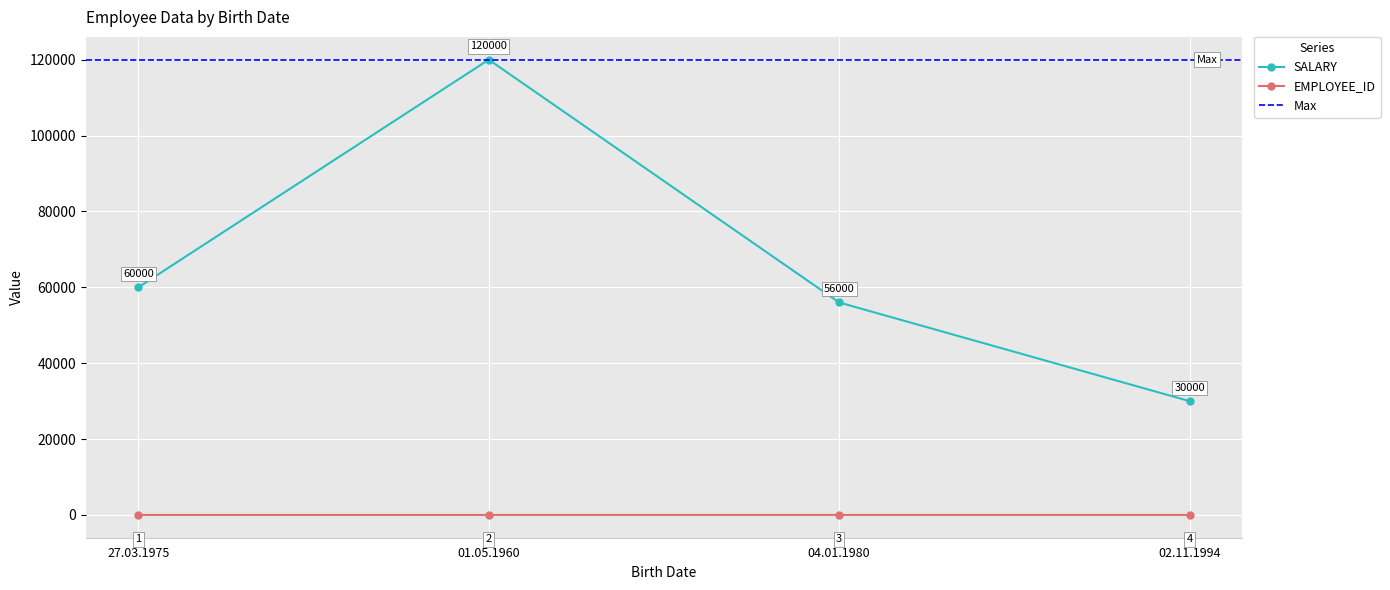

Is the value of EMPLOYEE_ID at 27.03.1975 greater than the value of SALARY at 27.03.1975?

No